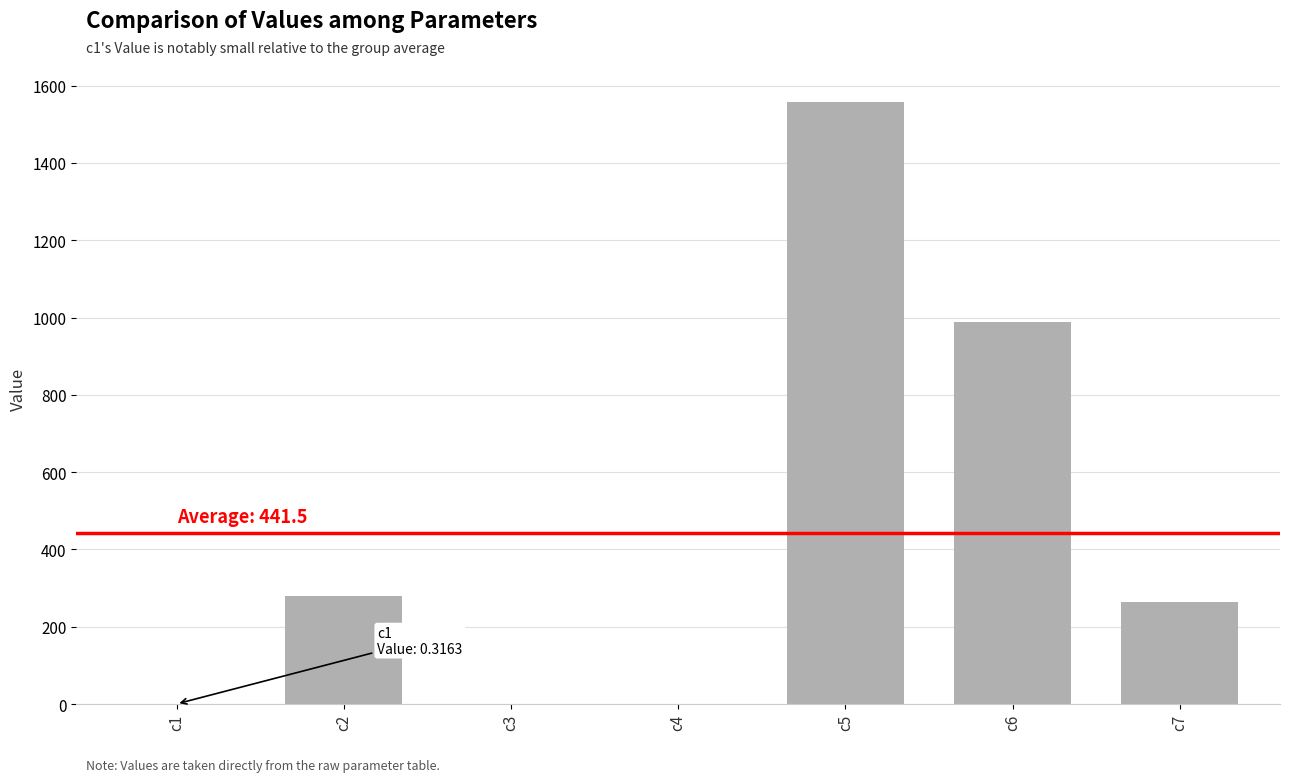

Which category has the highest value across all series?

c5